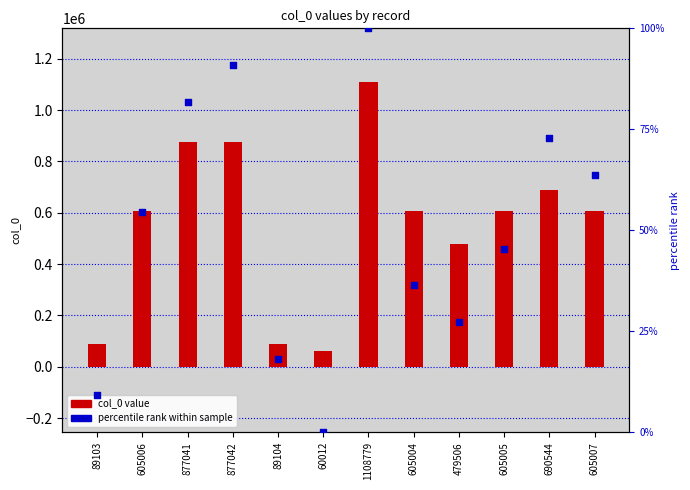

Which series reaches the minimum Y coordinate?

percentile rank